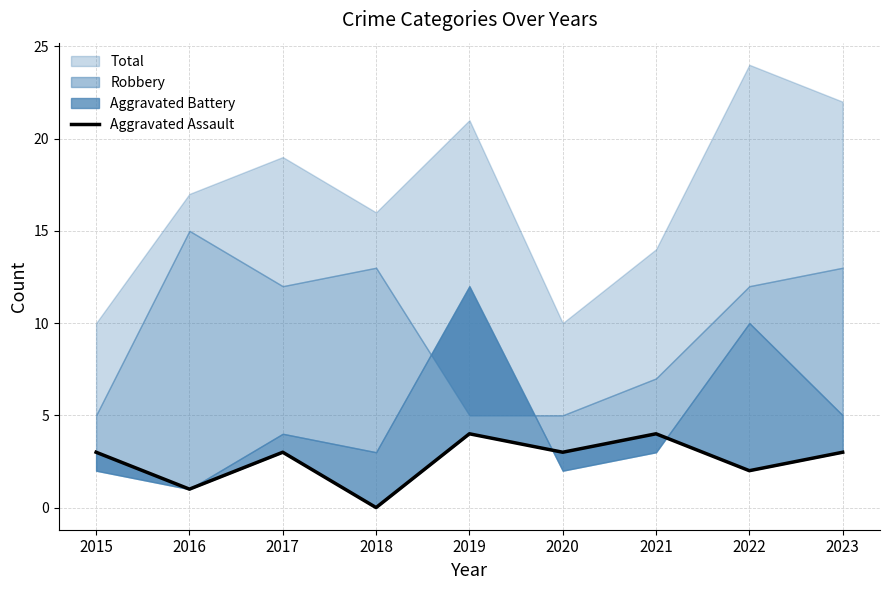

Where is the first local minimum?

2016